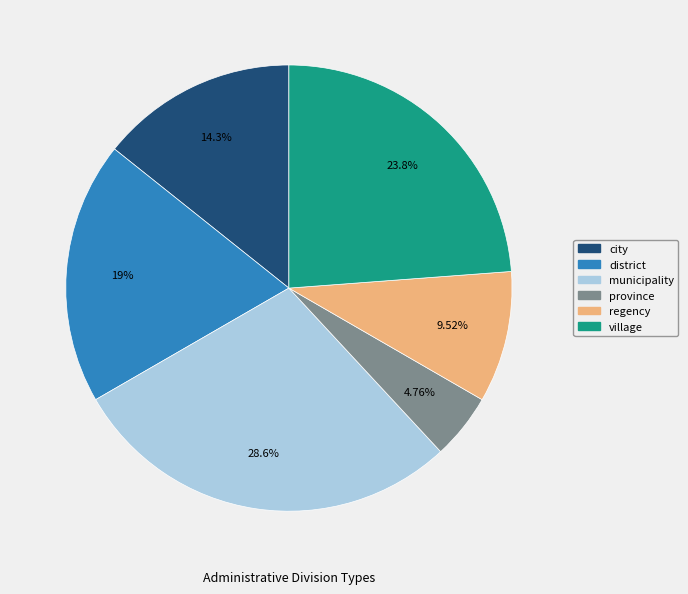

What percentage is the province slice, to the nearest percent?

5%